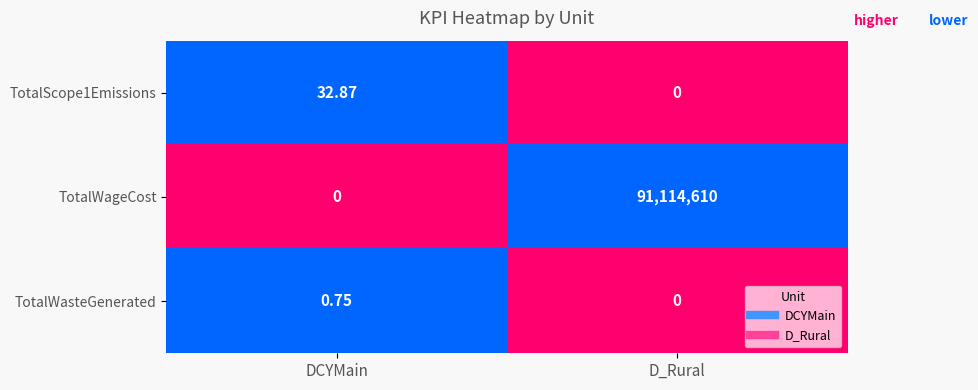

At how many categories does at least one series exceed 0?

2